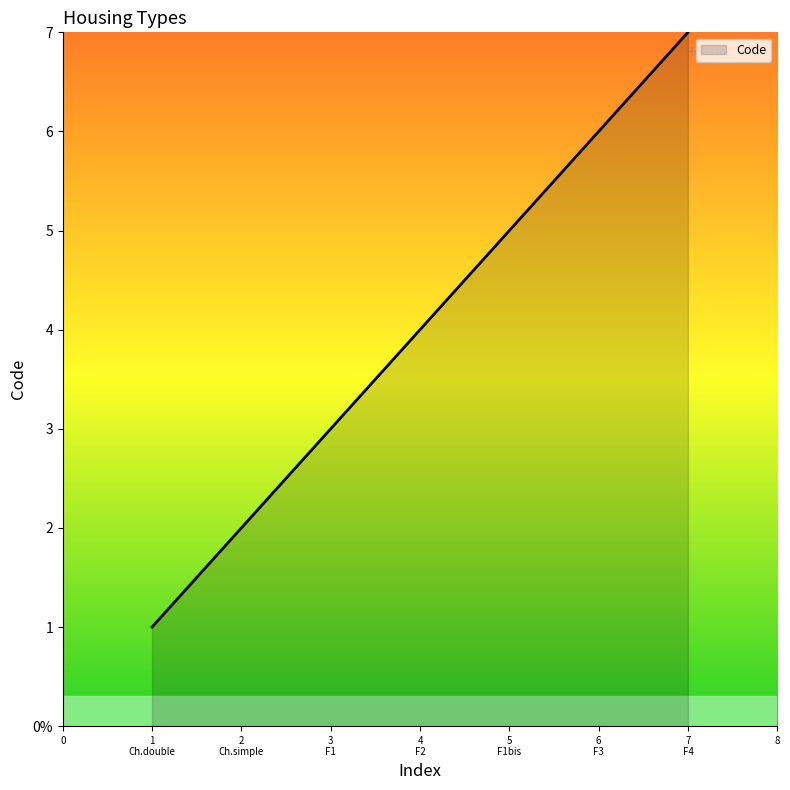

Is this an area chart (filled region under the line)?

Yes